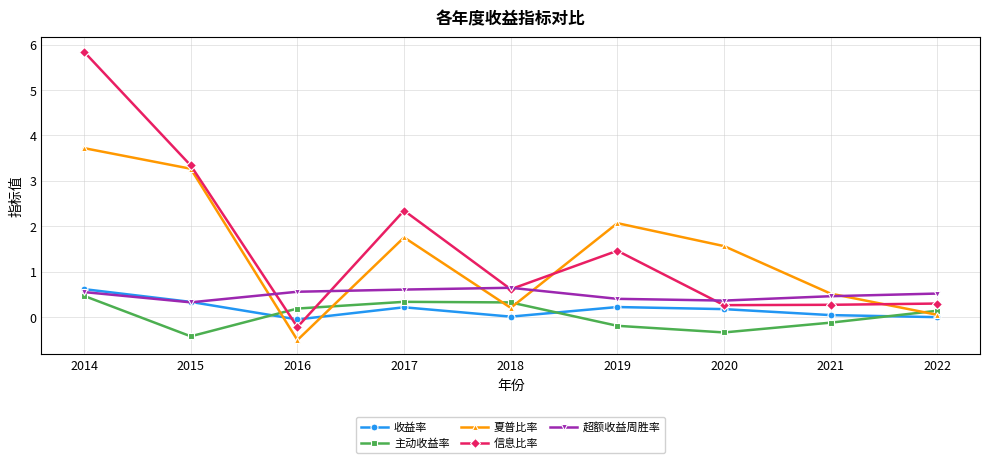

What is the value of the 超额收益周胜率 point at the 9th from the left?

0.5